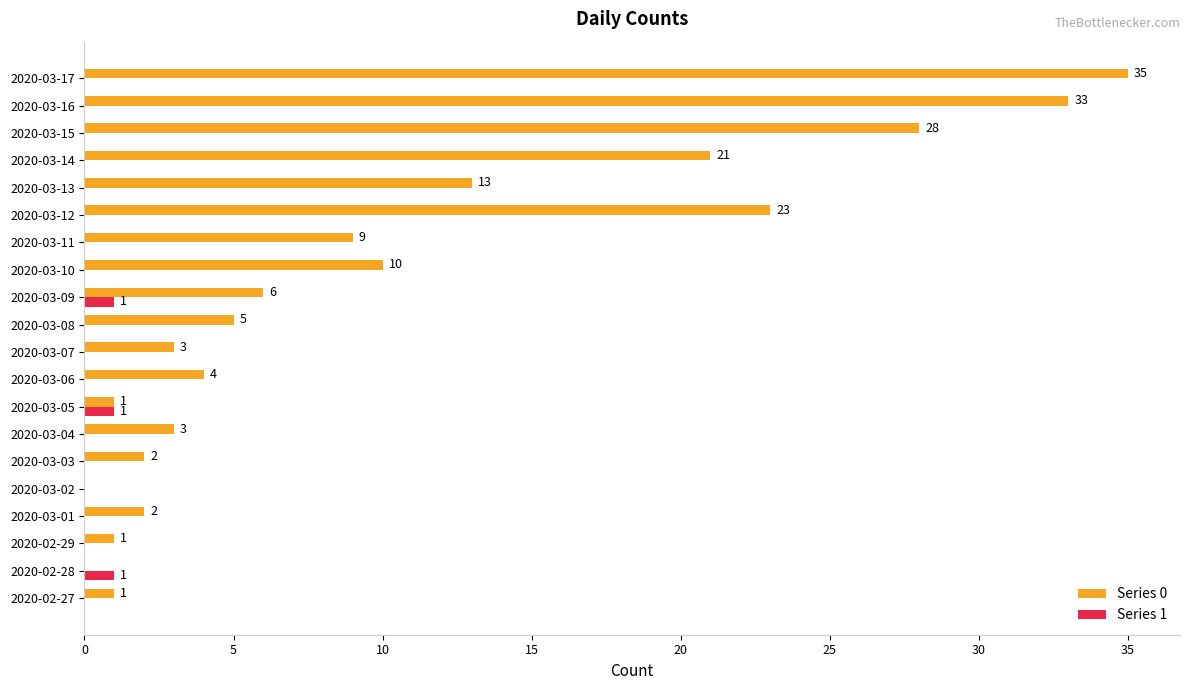

What is the sum of all Series 1 values?

3